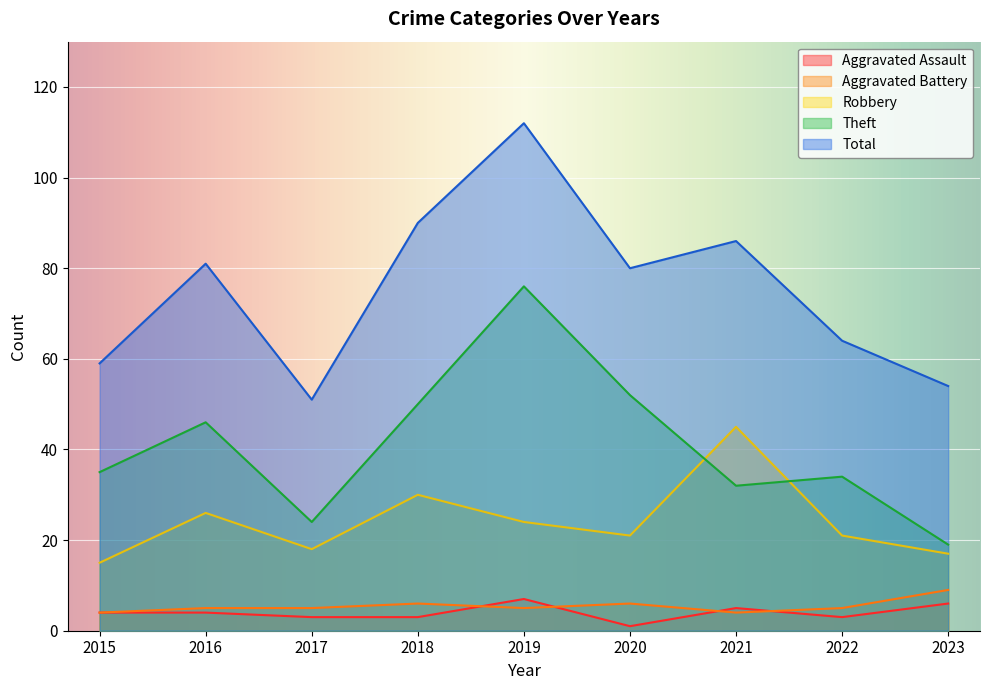

Which series has the largest total across all categories?

Total